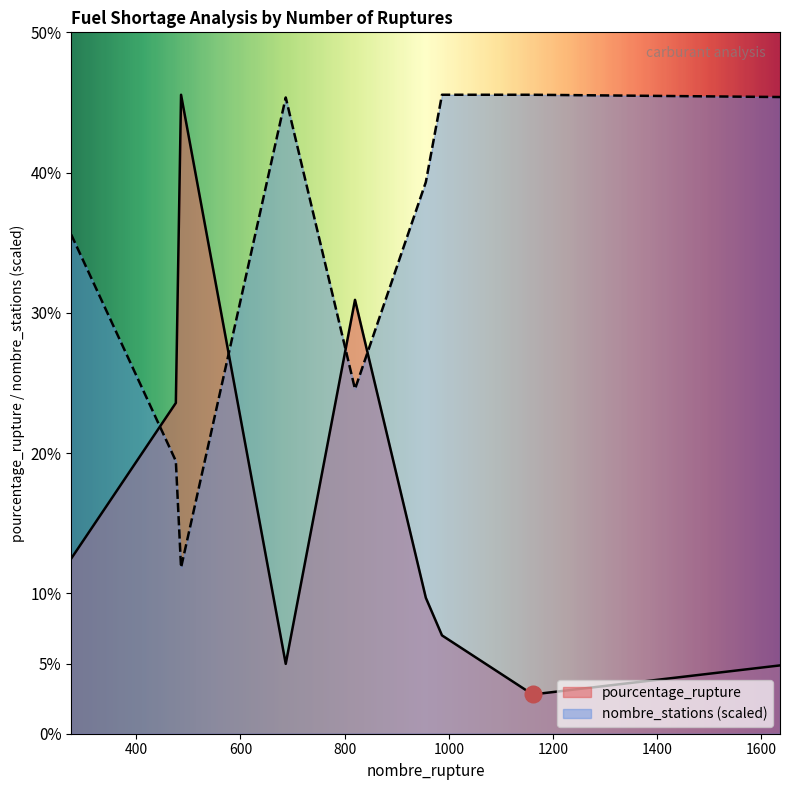

What is the difference between the highest and lowest values at 275?

23.1